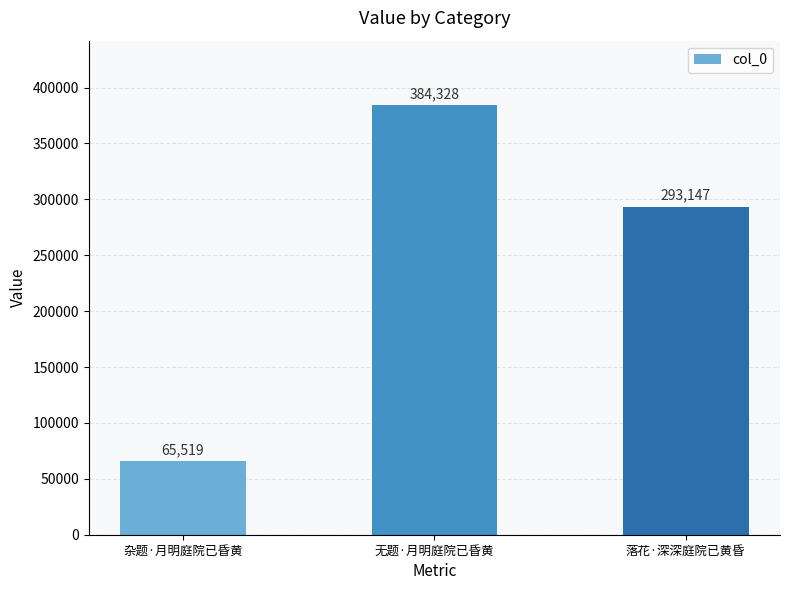

What is the maximum value shown in the chart?

384328